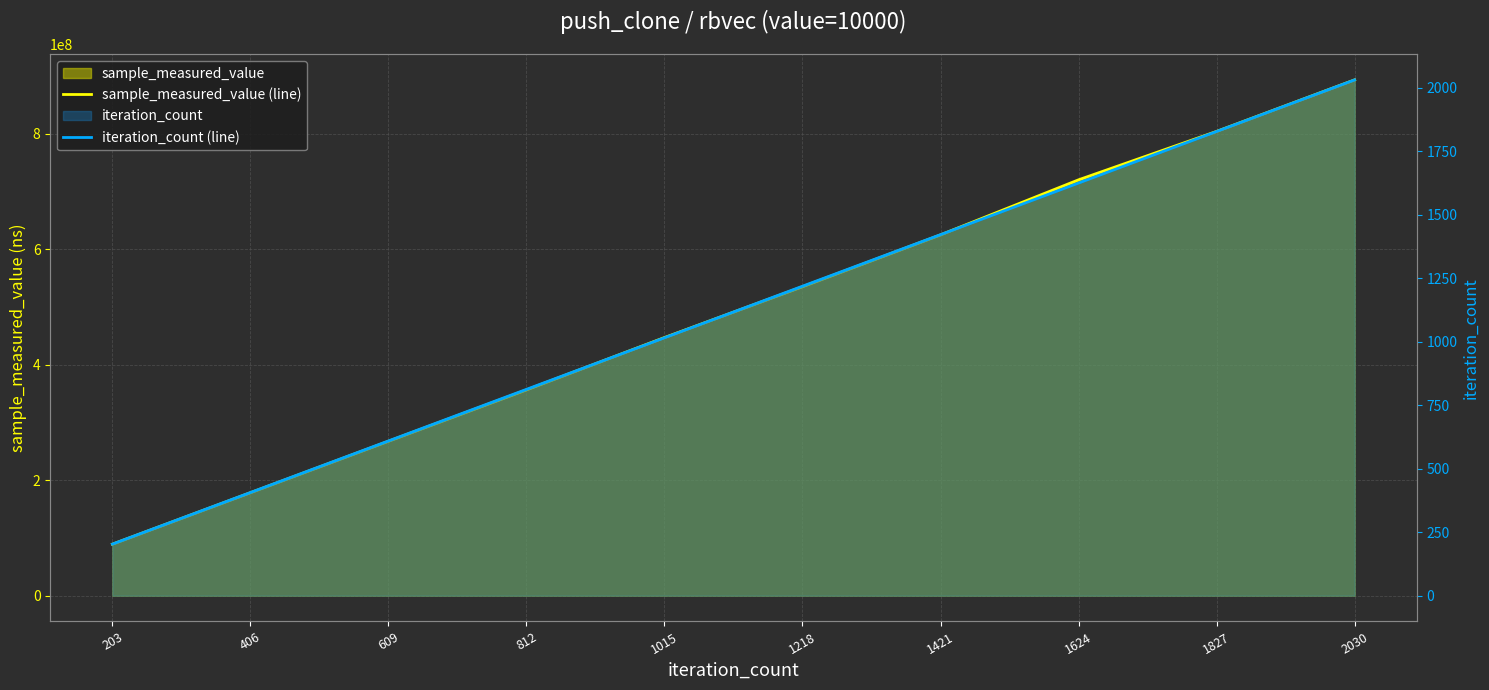

Is it true that sample_measured_value (line) equals 710141039 at 1015?

False